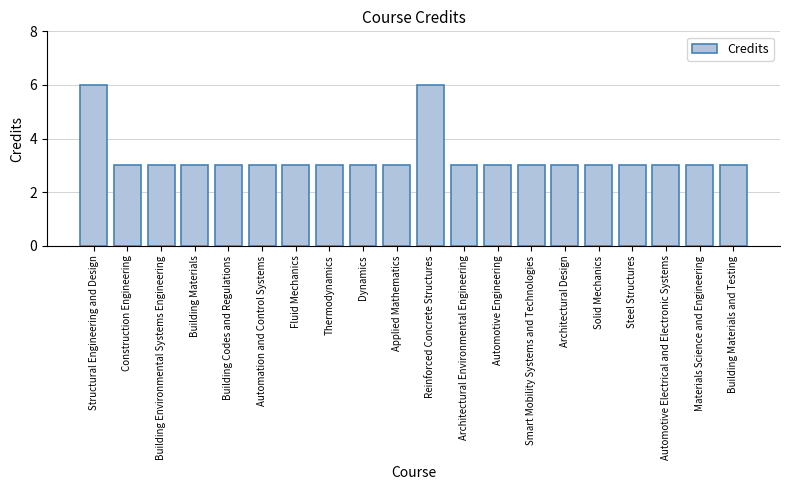

What is the greatest value displayed?

6